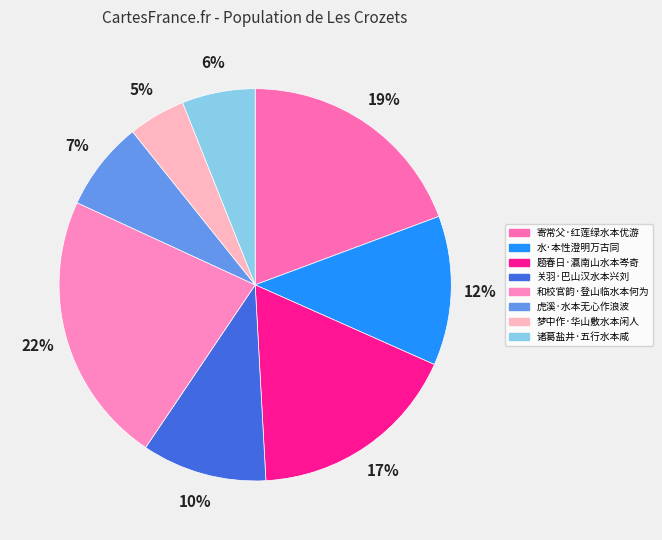

Does any single category account for the majority?

No